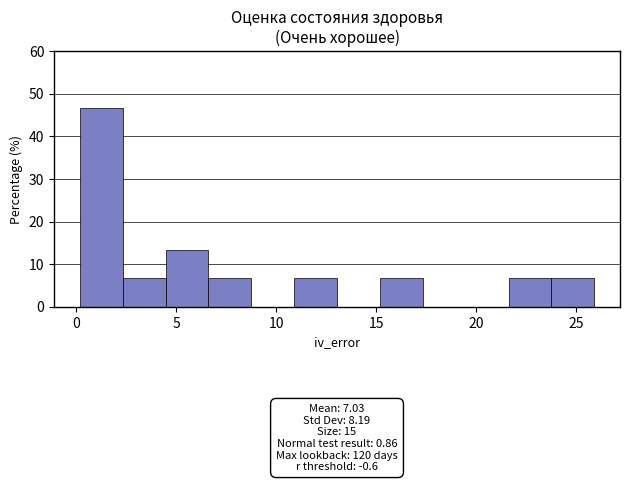

Over which range of the x-axis is the bar tallest?

0.0 to 2.5